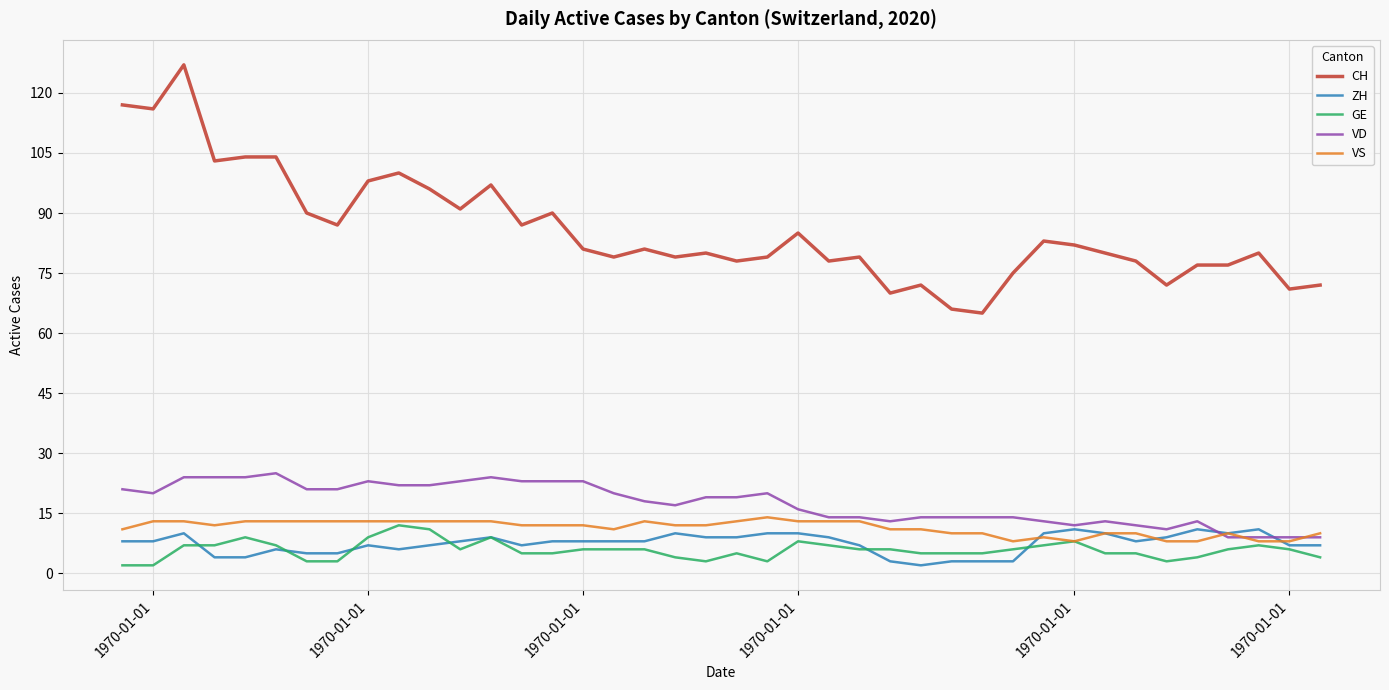

What is the maximum value shown in the chart?

127